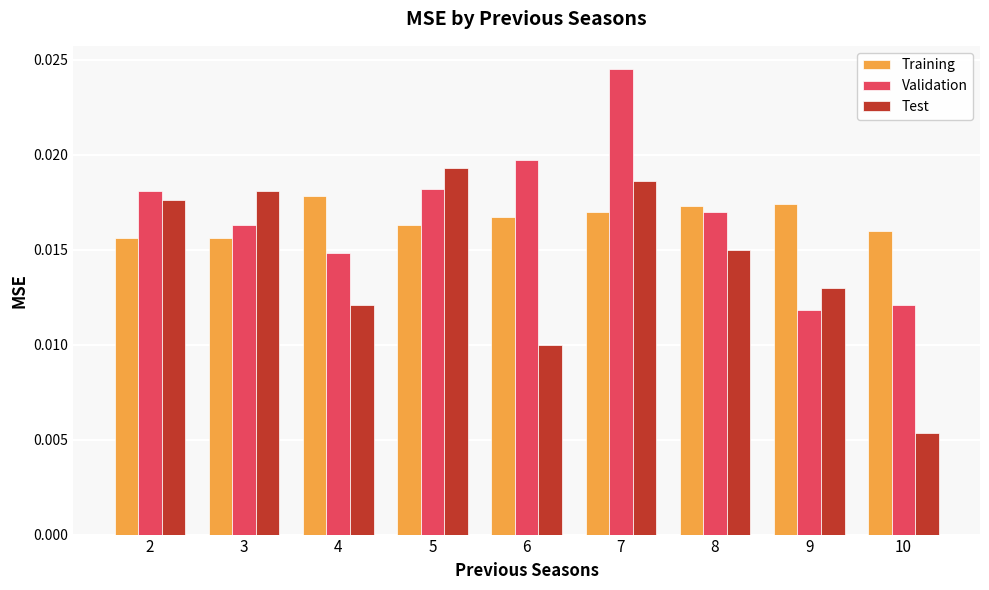

Rank the categories by Test value from lowest to highest.

10, 6, 4, 9, 8, 2, 3, 7, 5